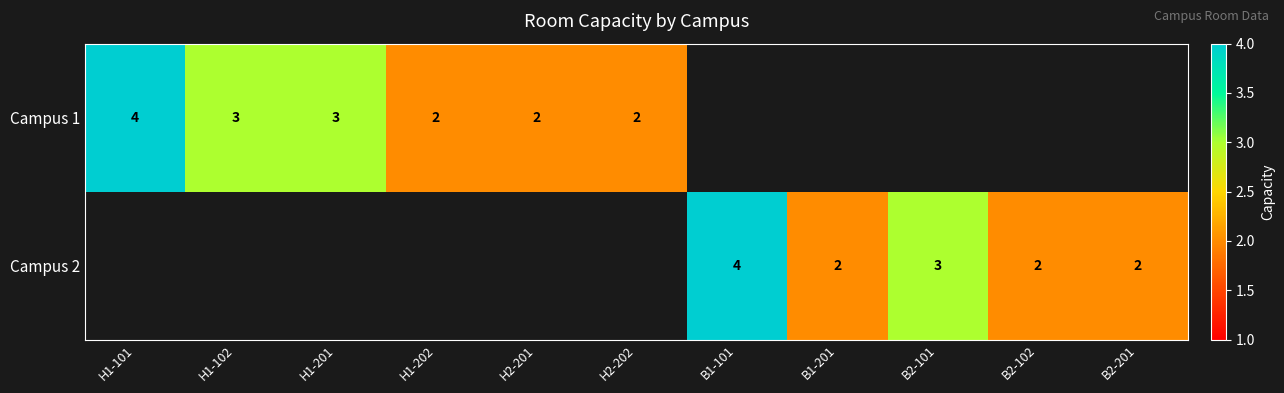

Is it true that Campus 2 equals 3 at B2-201?

False